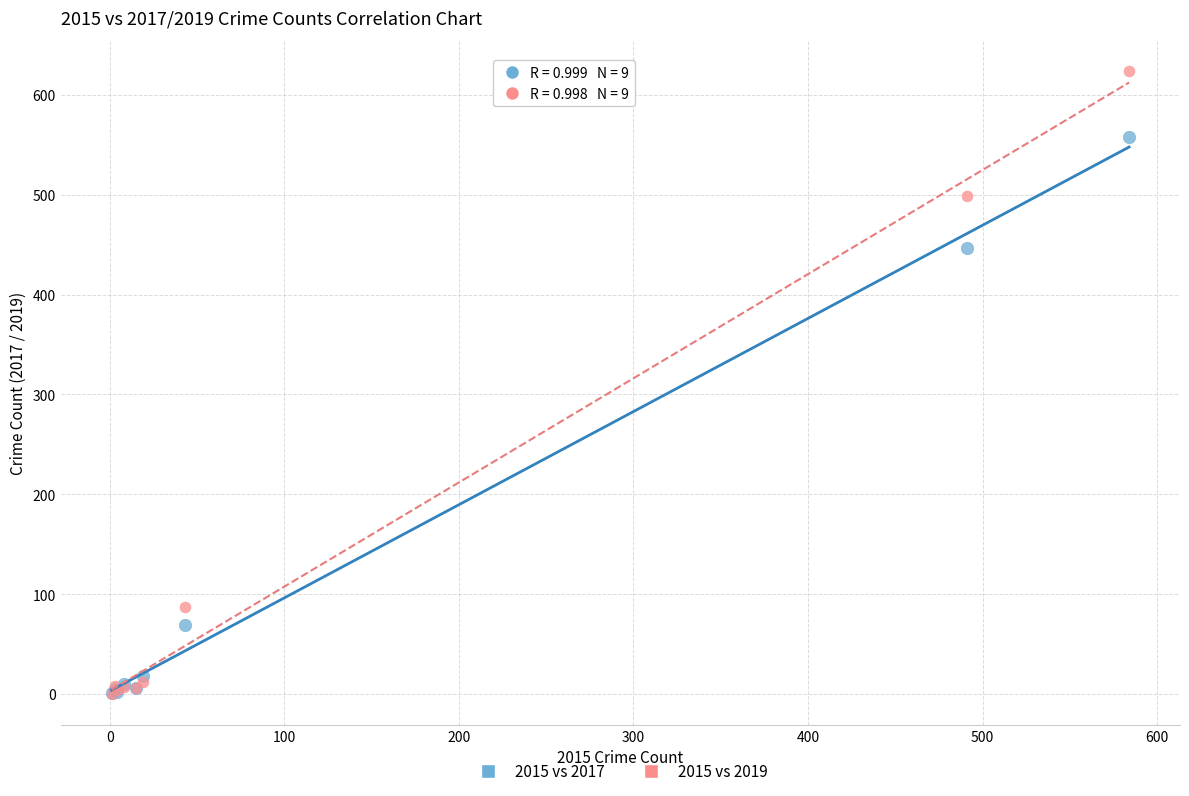

Which series reaches the maximum Y coordinate?

2015 vs 2019